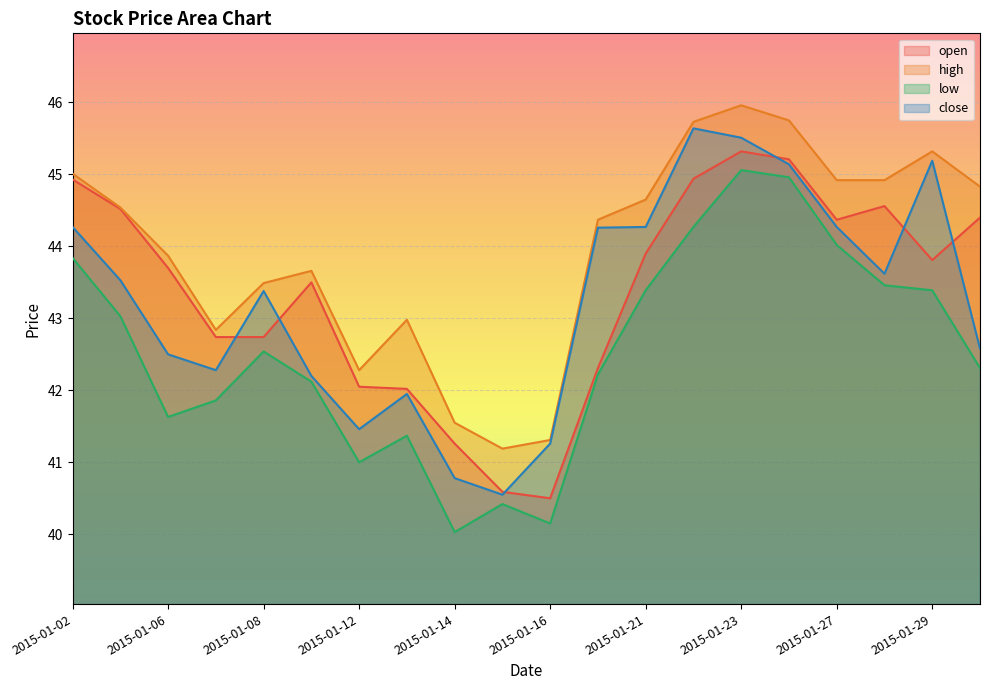

At how many categories does at least one series exceed 41?

20